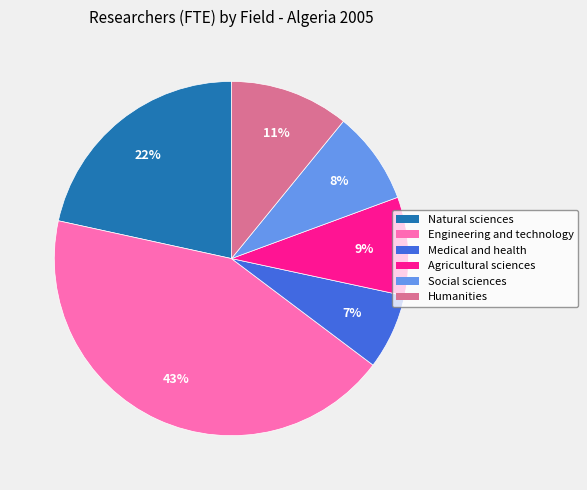

To the nearest percent, what is the difference between the largest and smallest slice percentages?

36%